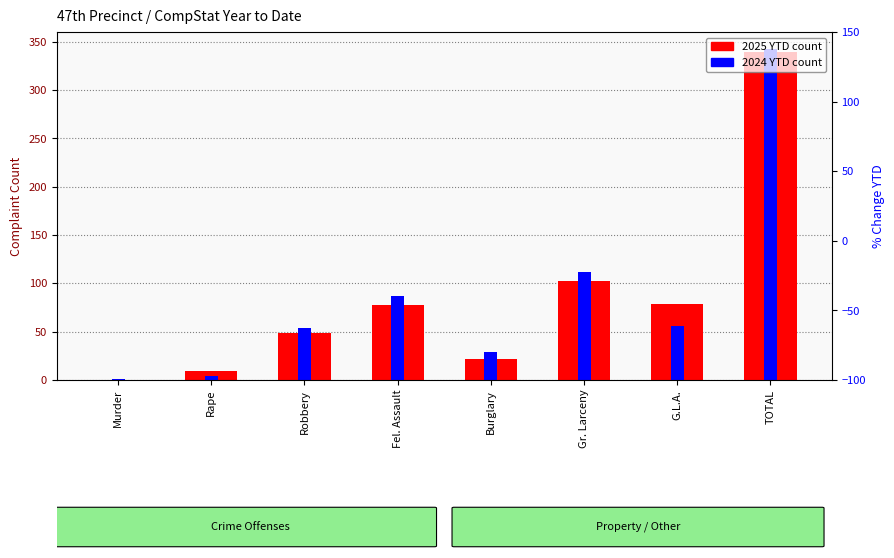

What is the label of the 2nd bar from the right?

G.L.A.